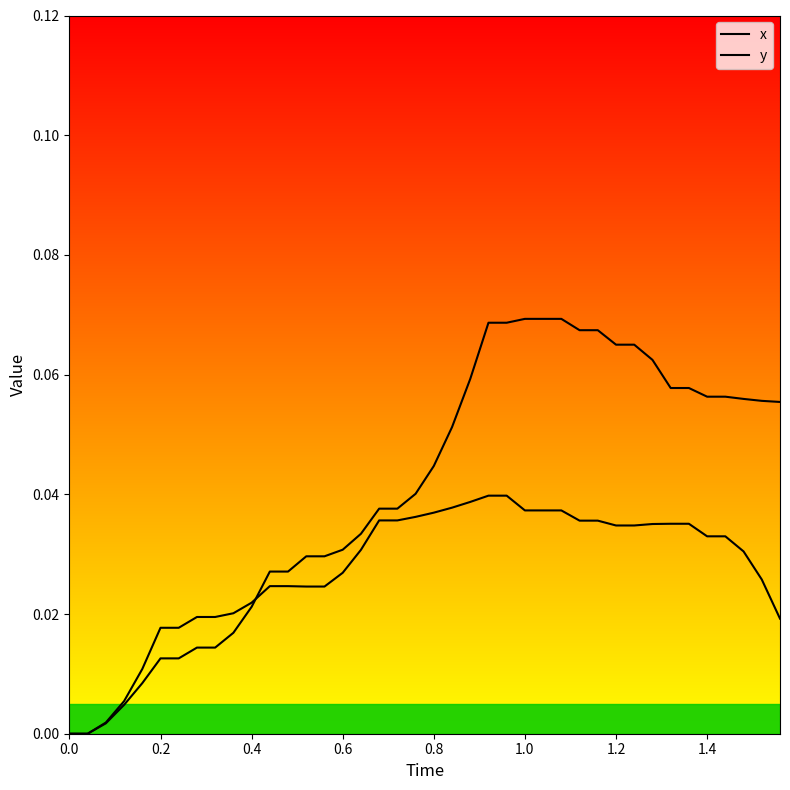

Is the value of y at 1.0 greater than the value of x at 17?

No